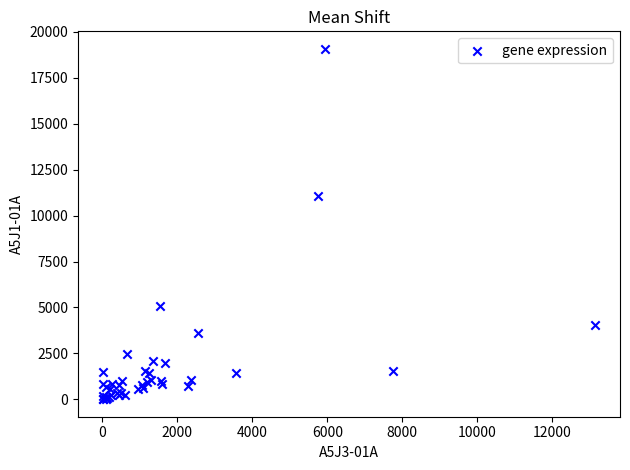

What Y value in the scatter plot is closest to 9543?

11049.5